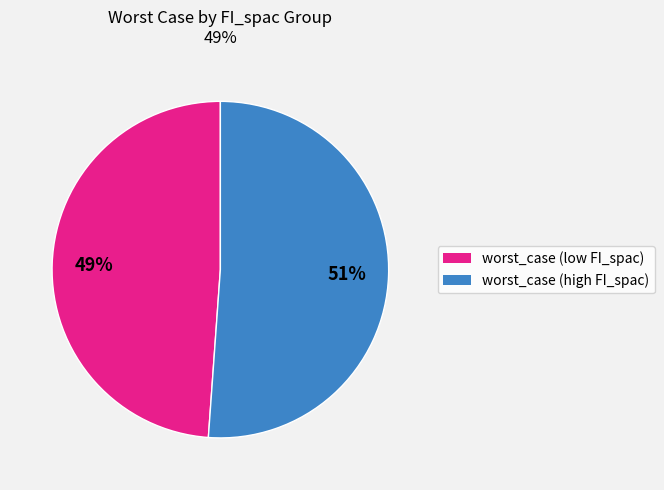

To the nearest percent, what is the average slice percentage?

50%